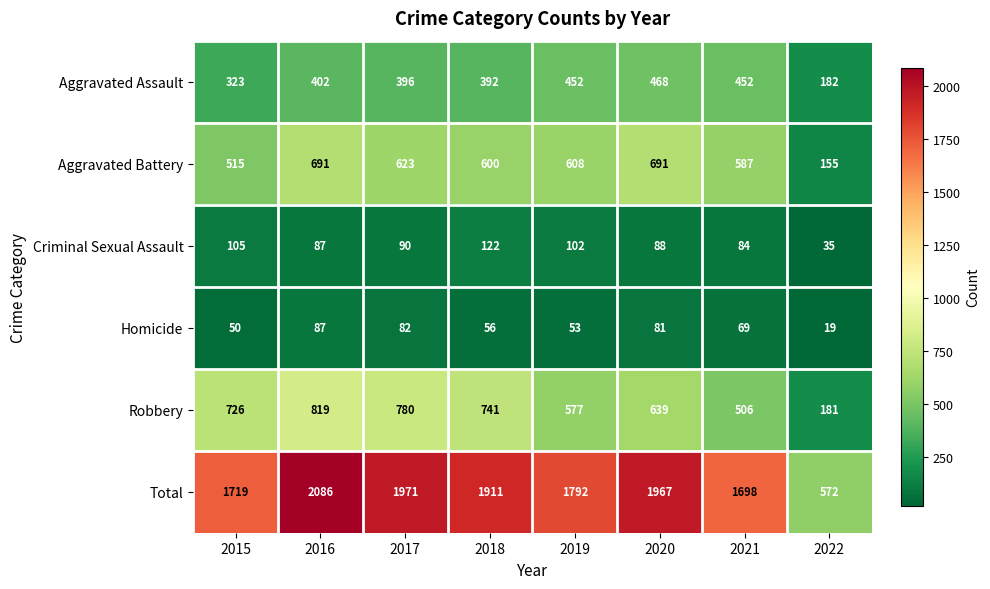

The value of Homicide at 2017 is 82. True or false?

True